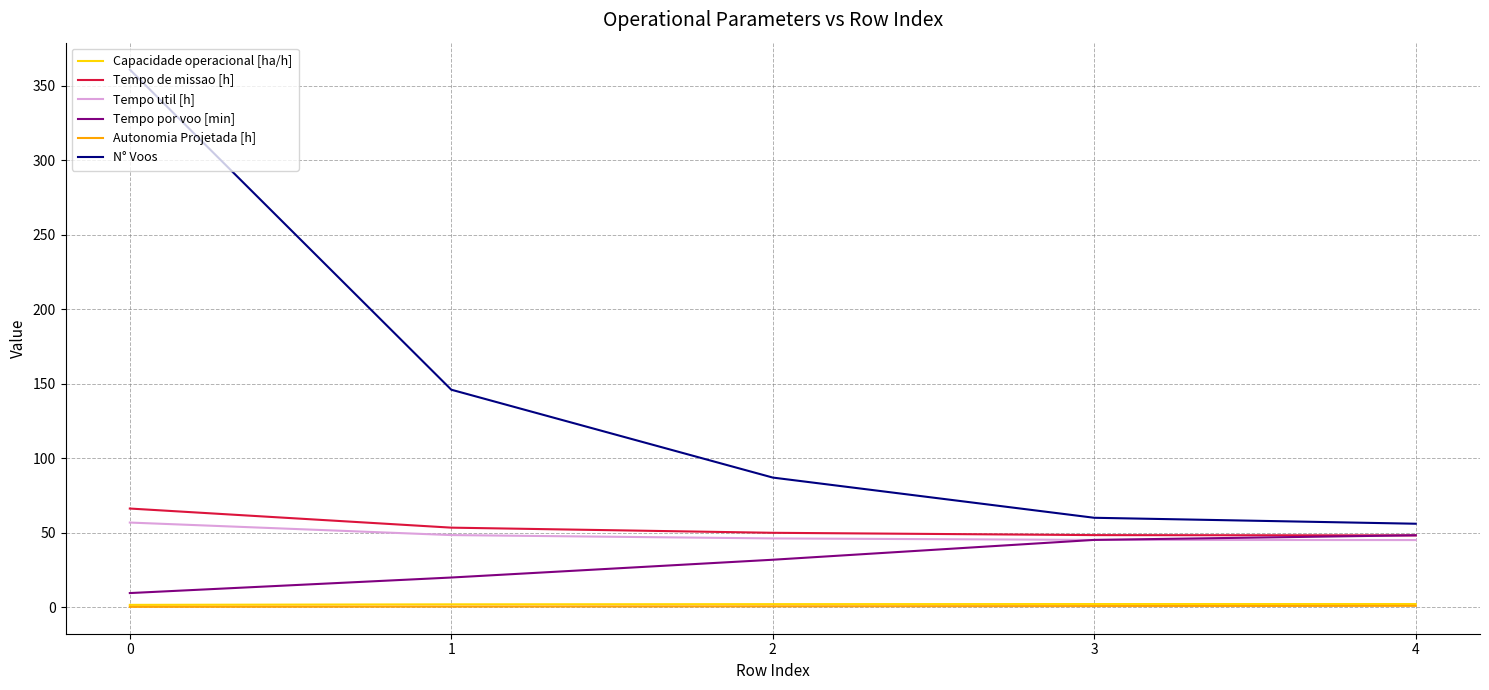

Which series has the widest spread of values?

N° Voos